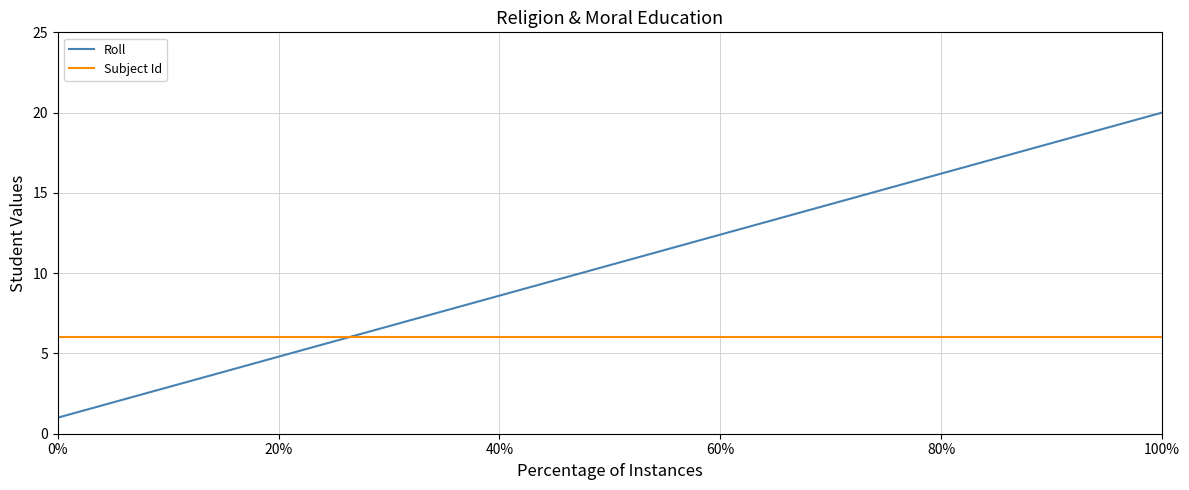

Rank the series by their maximum value, from highest to lowest.

Roll, Subject Id